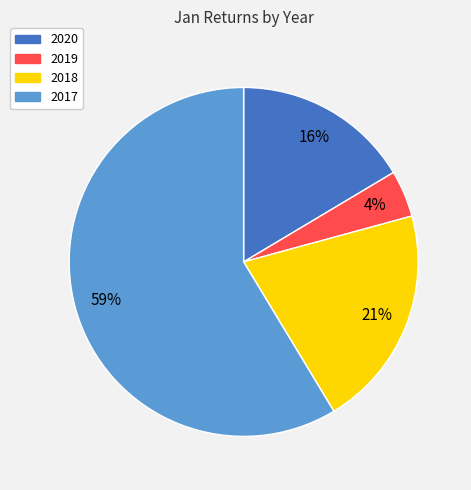

Which slice is the smallest?

2019